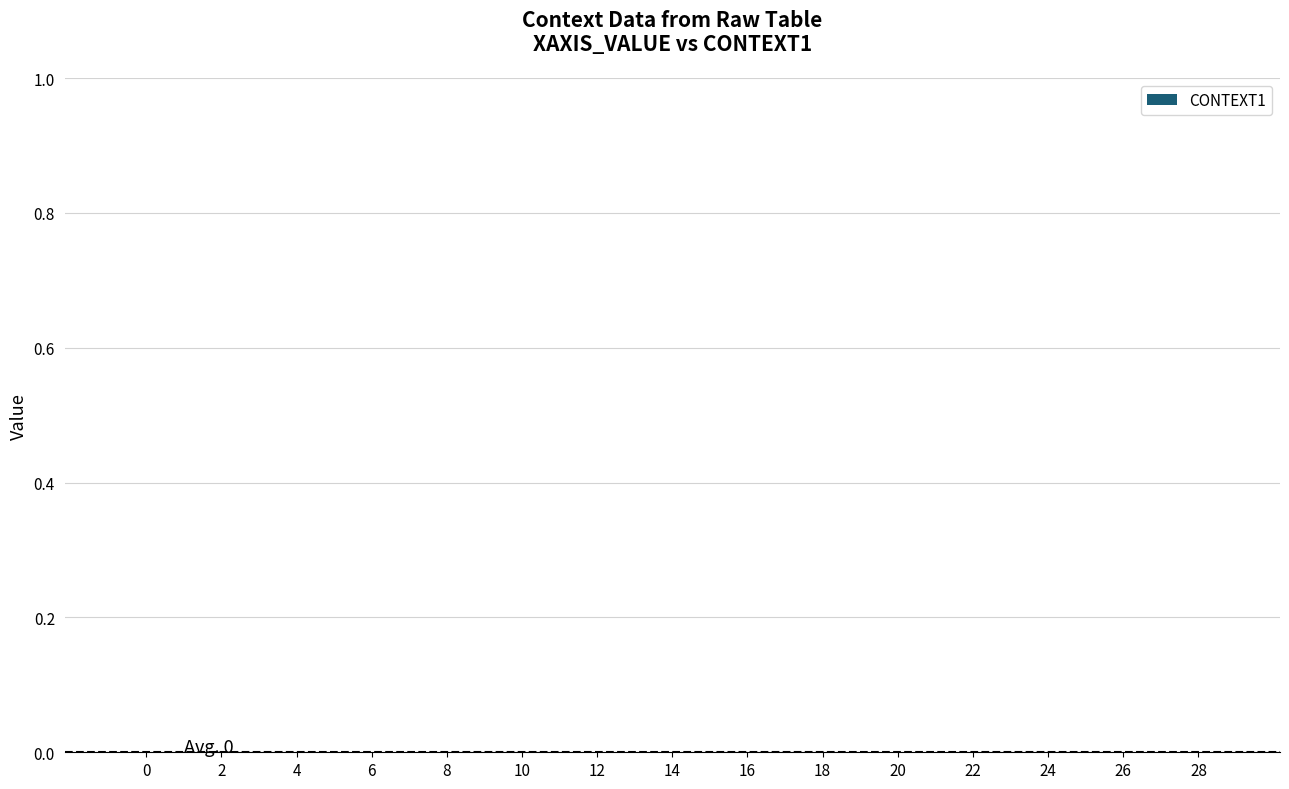

Does the chart contain any negative values?

No